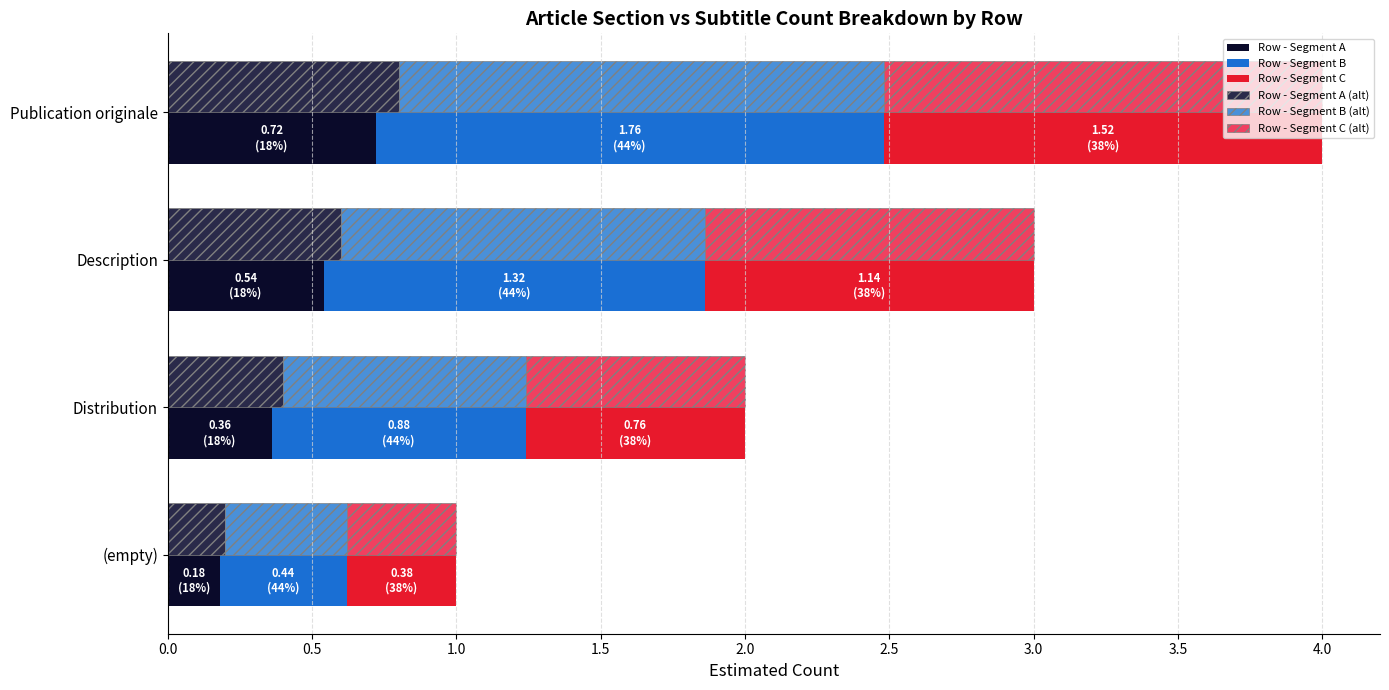

Count the number of categories in the chart.

4